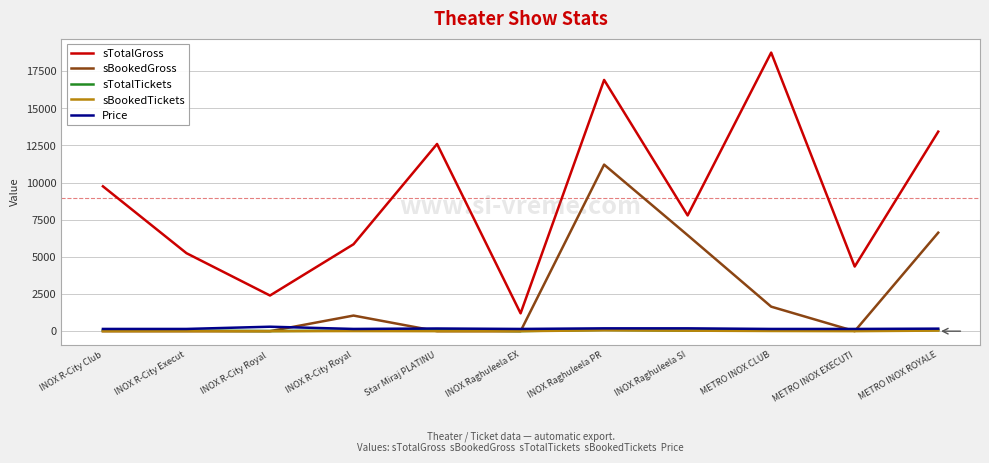

At which category is the sum across all series the highest?

INOX Raghuleela PR